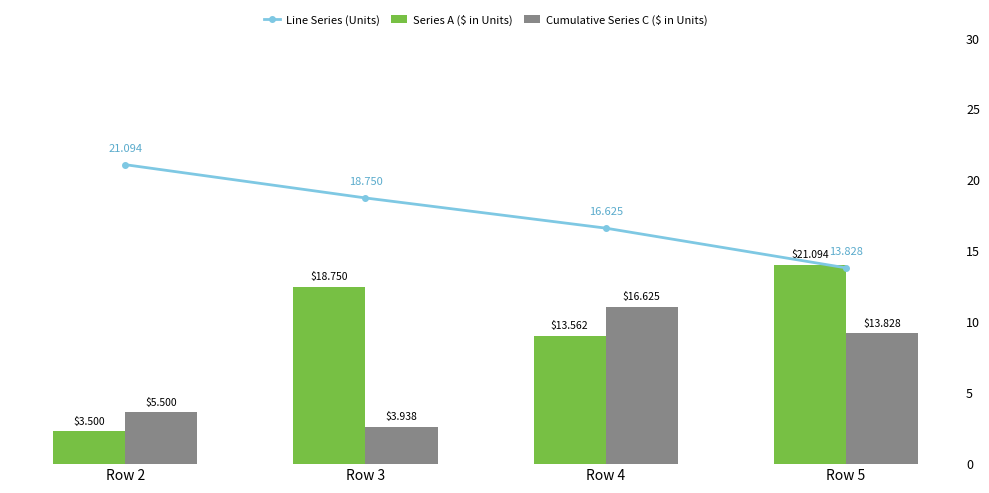

Does the chart contain any negative values?

No